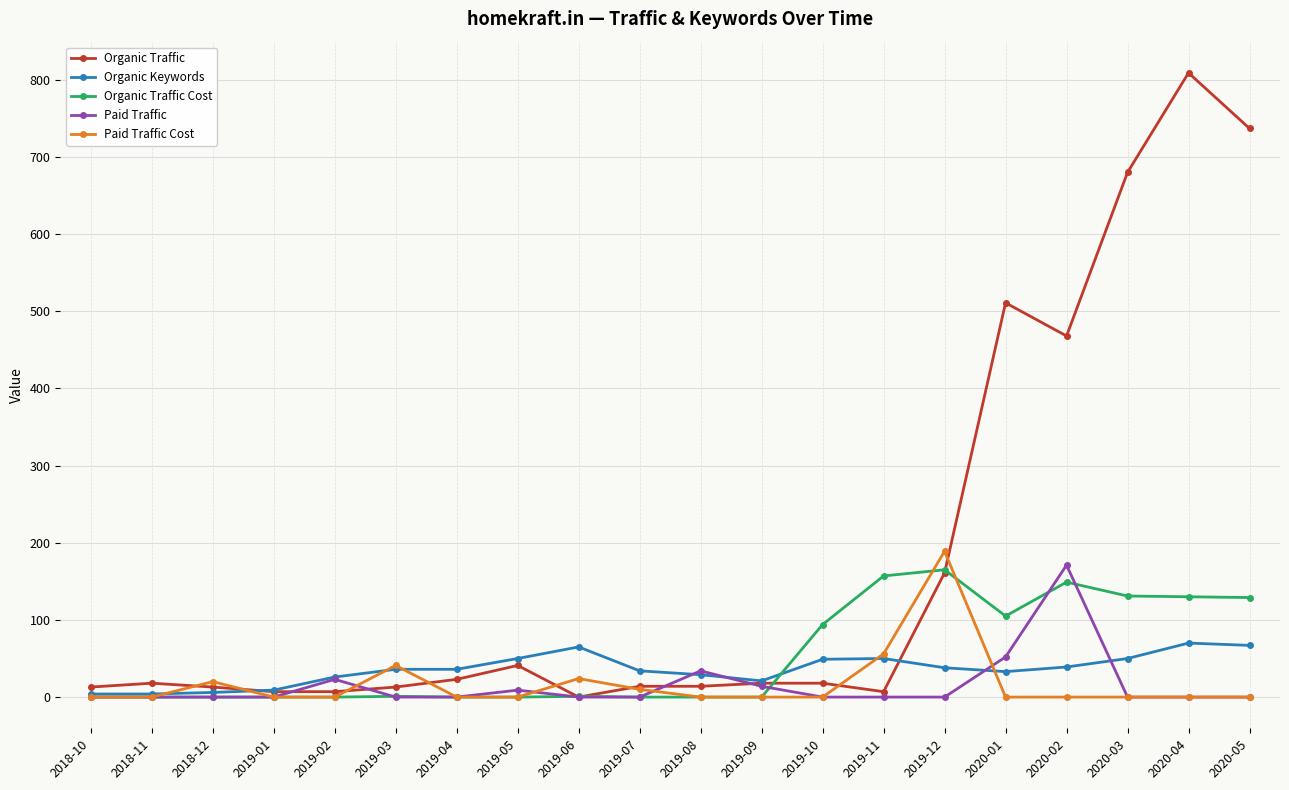

What is the label of the 5th point from the right?

2020-01